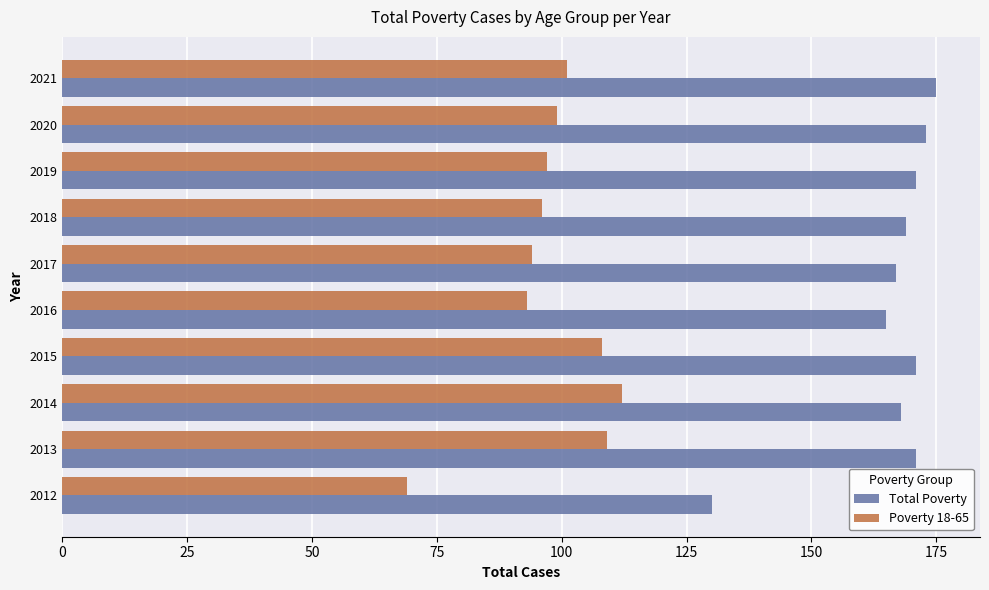

At which label is Total Poverty closest to 152?

2016